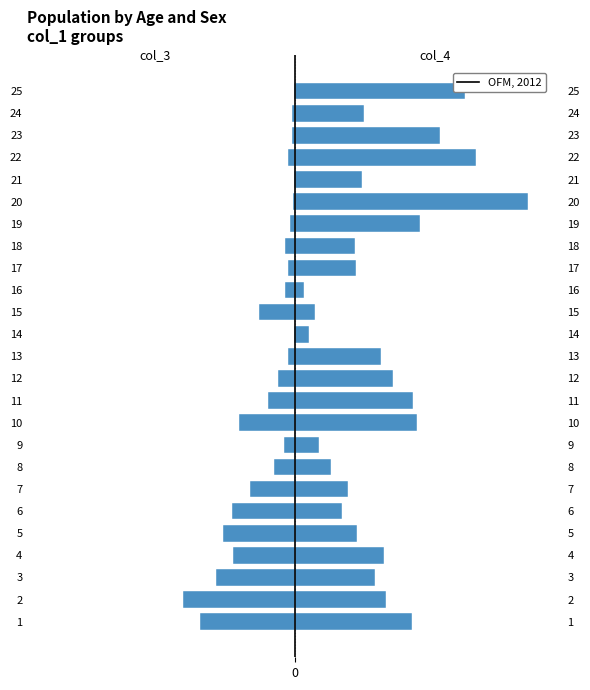

The col_4 series shows 10.9 at 11. True or false?

True